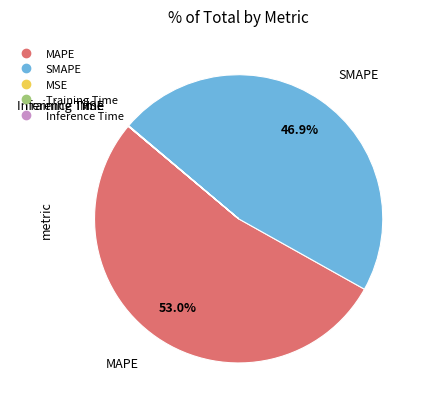

What is the largest slice in the pie chart?

MAPE